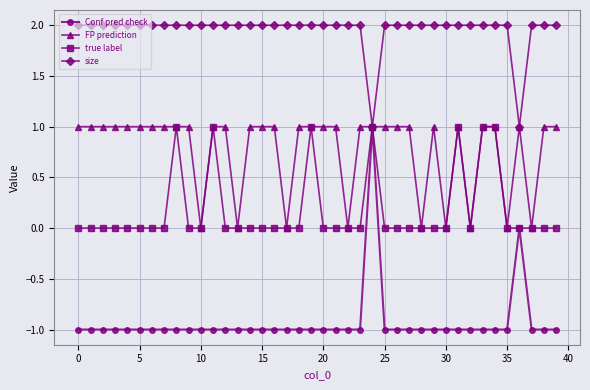

How many lines are shown in the chart?

4